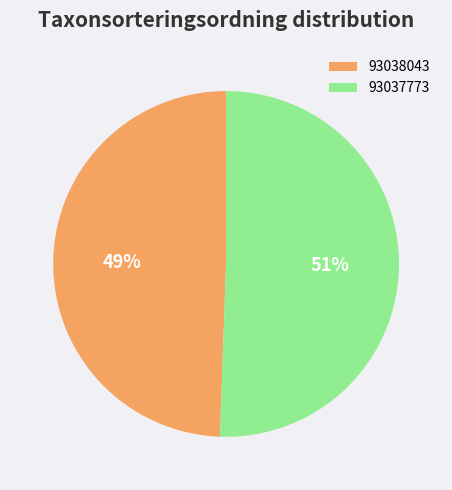

To the nearest percent, what percentage of the pie is 93038043?

49%